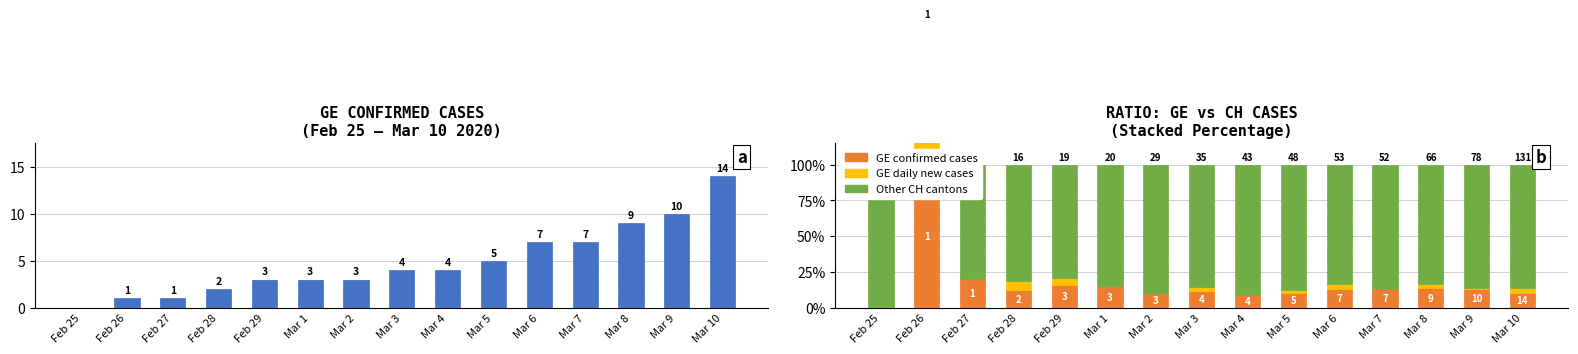

What is the difference between the second highest and minimum values in the GE (as % of CH) series?

20.0